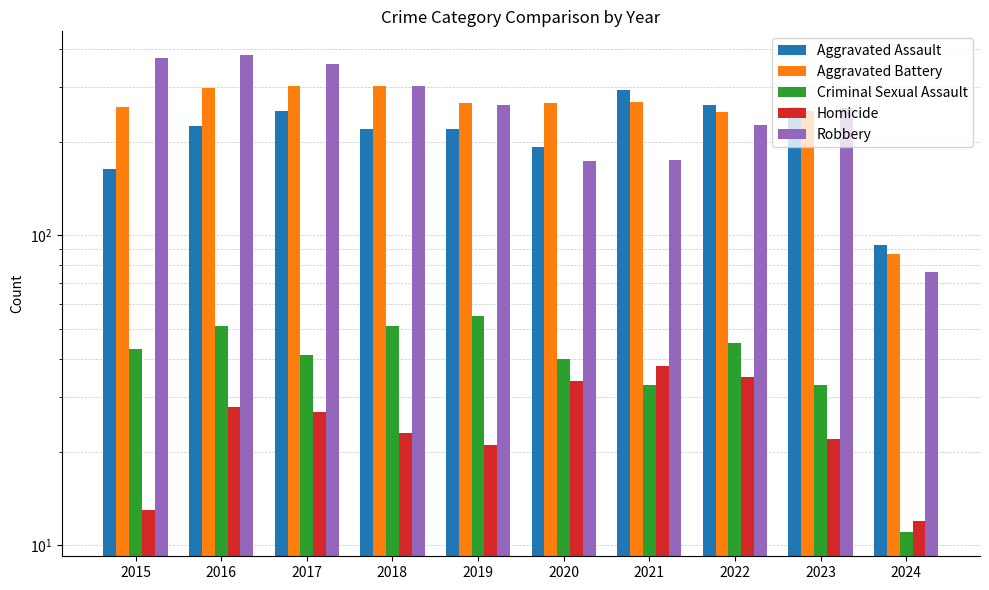

At which category does the chart reach its peak across all series?

2016